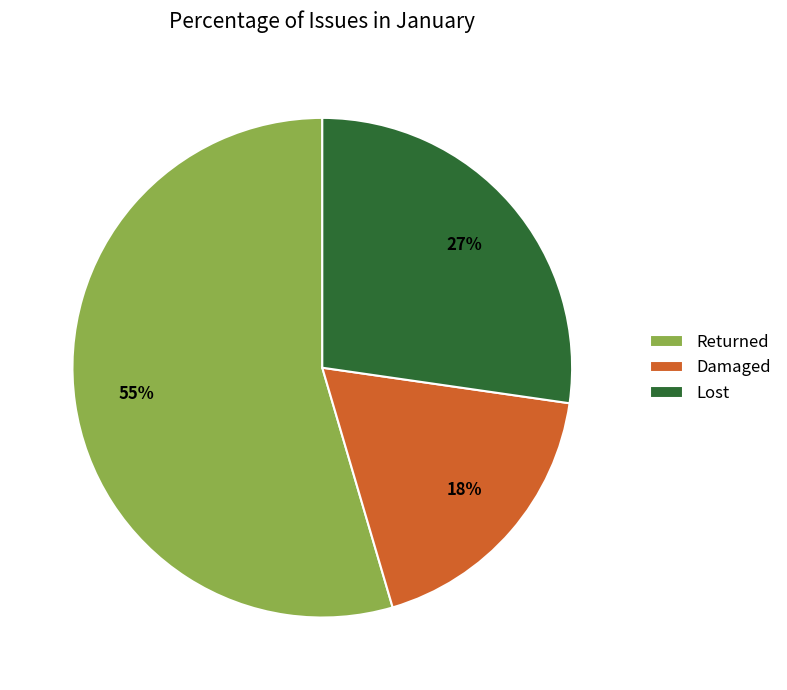

Is there a majority slice in this chart?

Yes